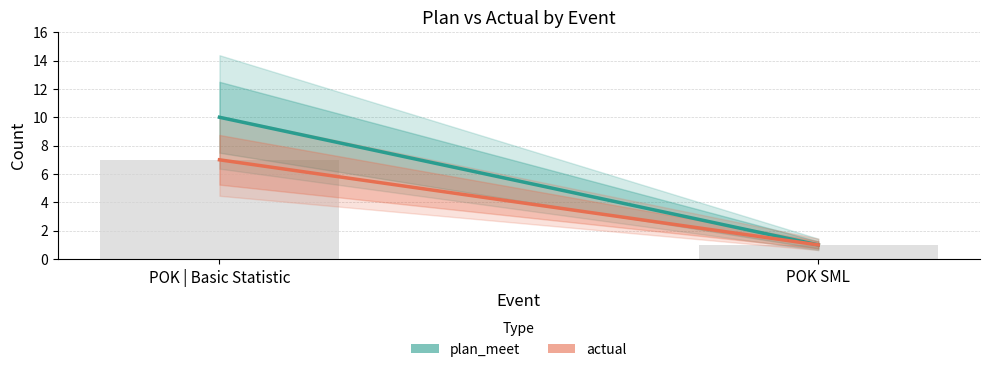

What position from the left is POK SML?

2